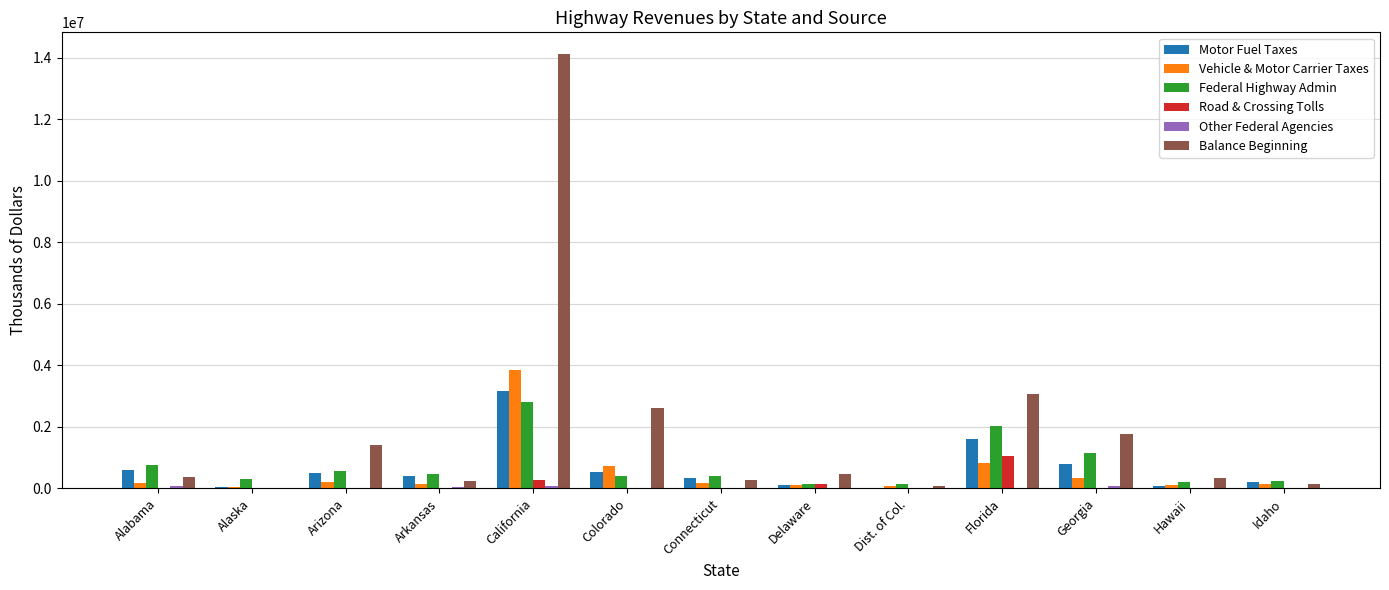

Where is Balance Beginning nearest to the value 7059997?

Florida